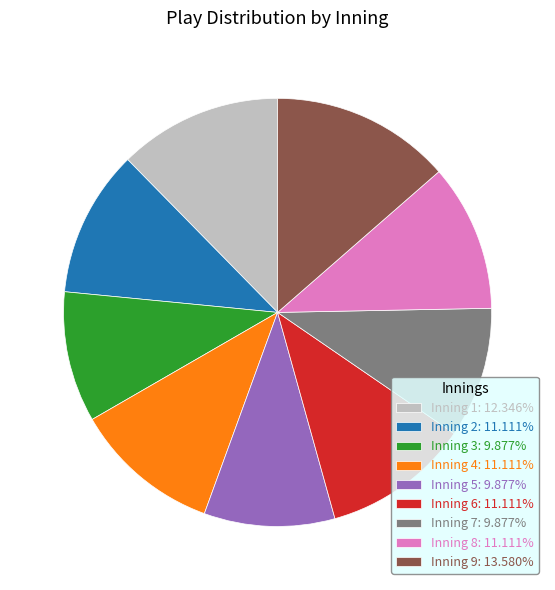

Is there any slice that represents more than half of the pie?

No